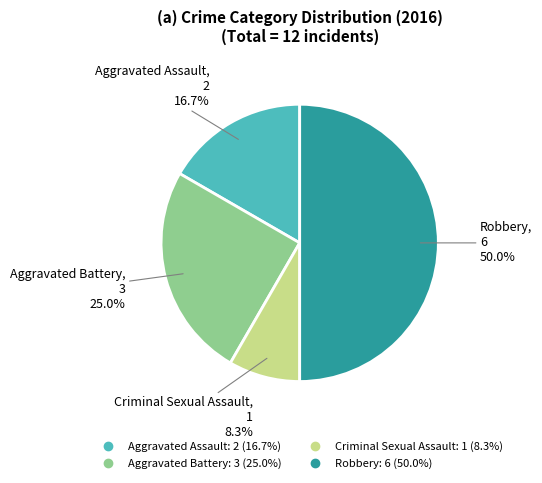

How many segments does this pie chart have?

4